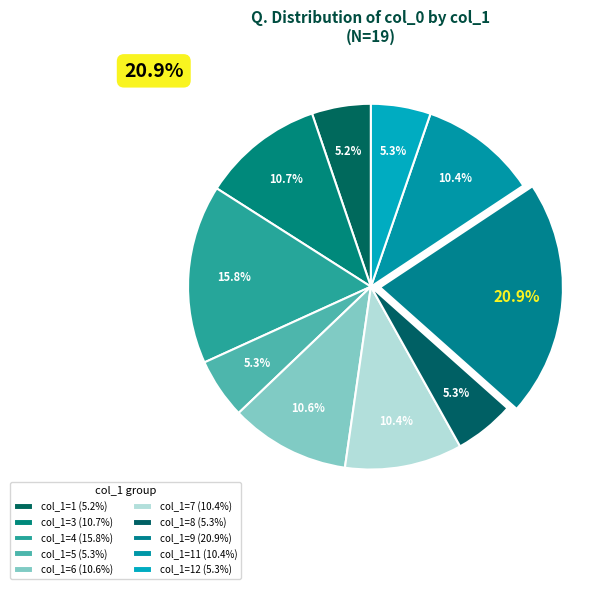

Is the sum of 8 and 3 greater than half?

No